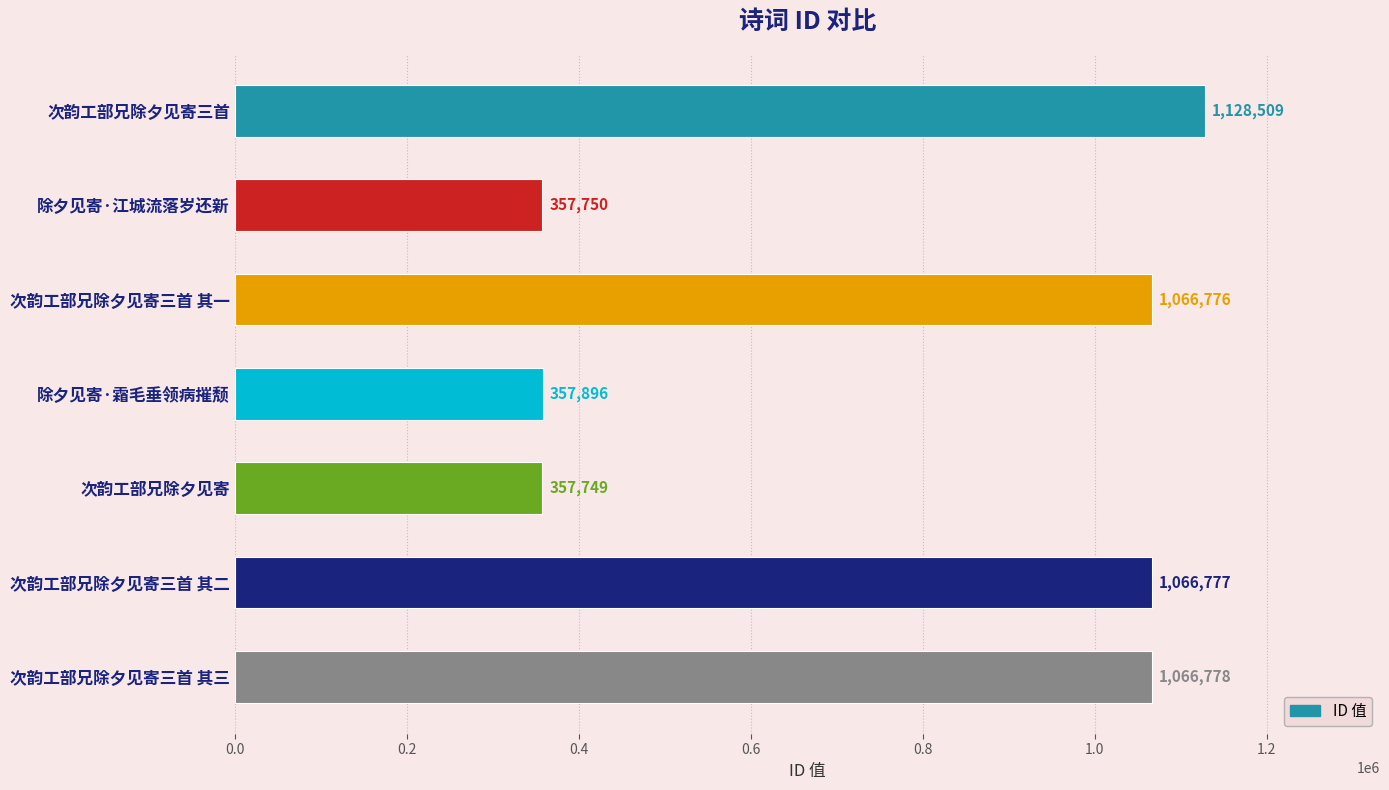

Where is the data nearest to the value 743129?

次韵工部兄除夕见寄三首 其一